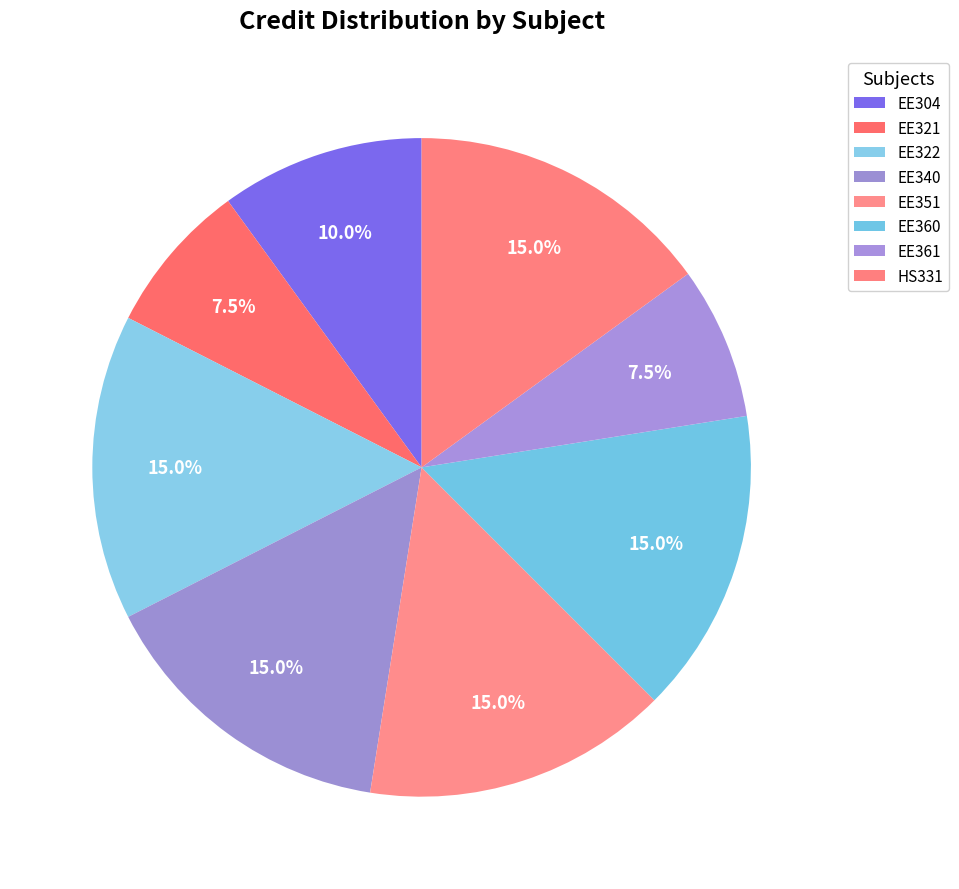

Which slice is the smallest?

EE321